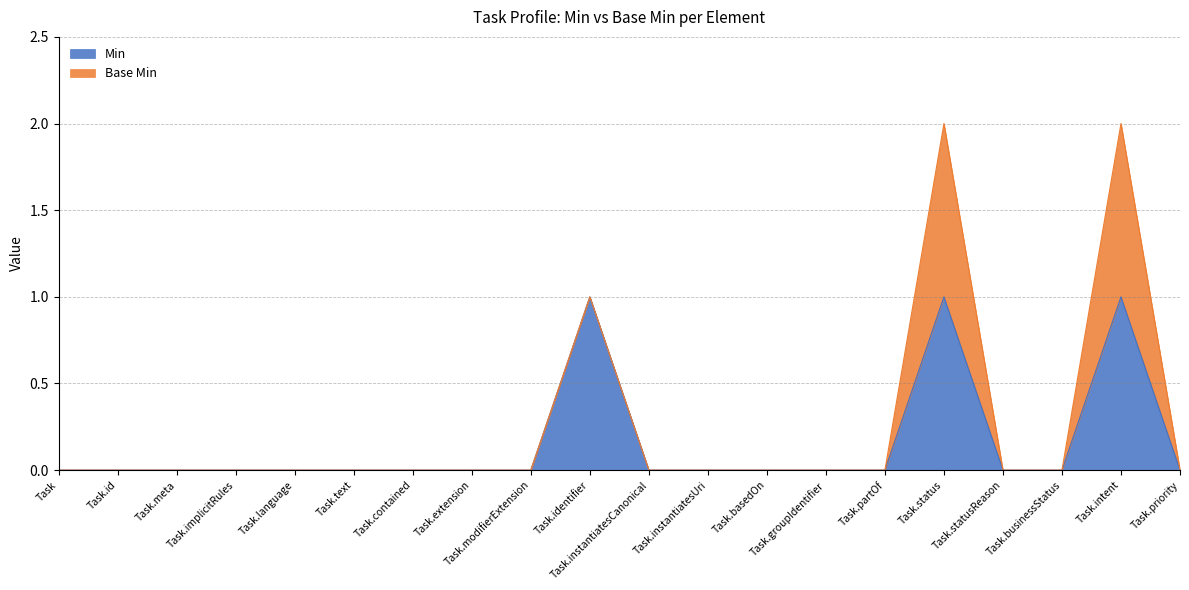

How many points are higher than both their immediate neighbors (excluding endpoints)?

3